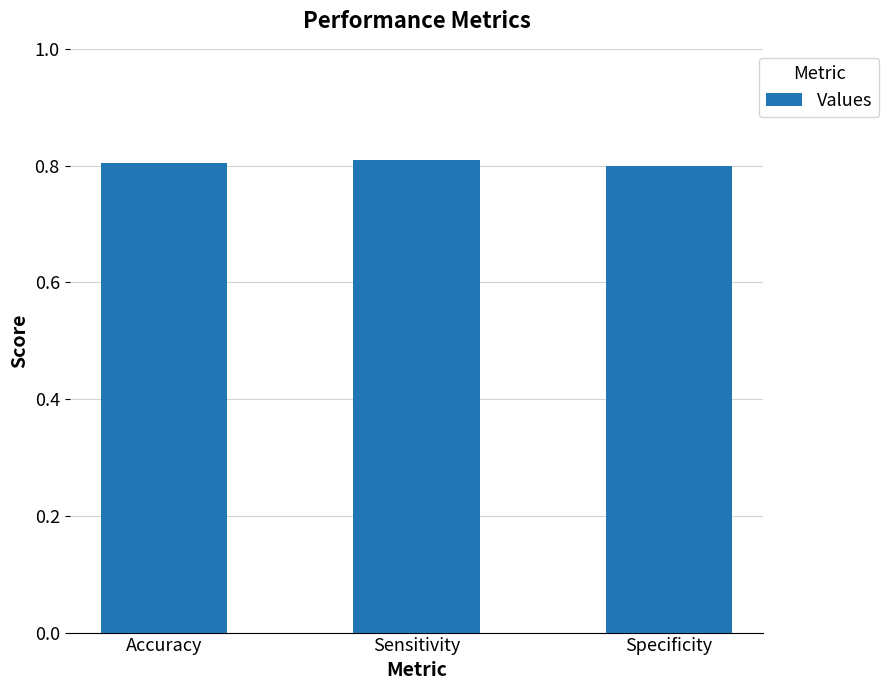

What is the label of the 3rd bar from the right?

Accuracy